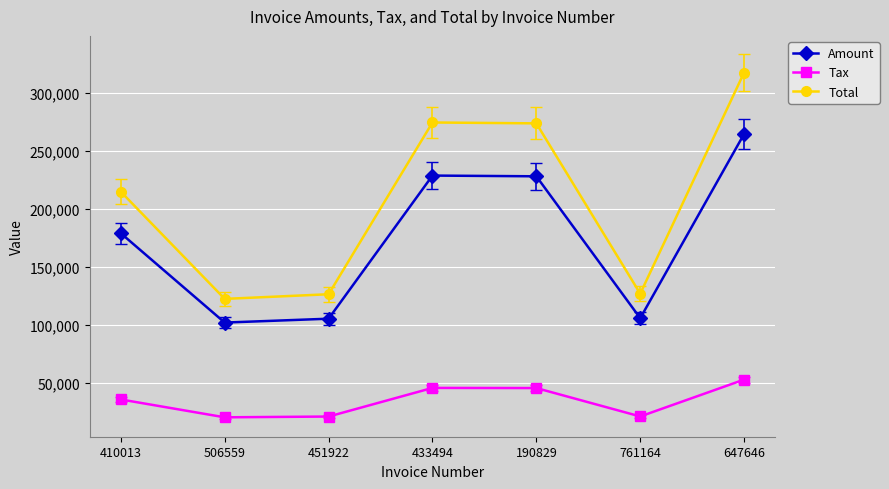

Is the value of Total at 433494 greater than the value of Amount at 410013?

Yes